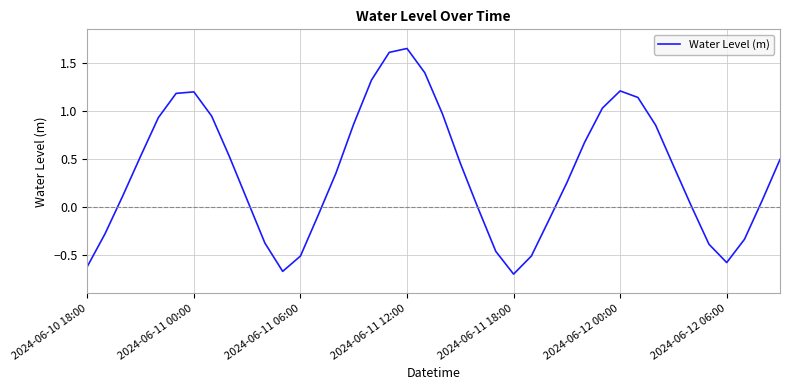

What is the difference between the maximum and minimum values?

2.4